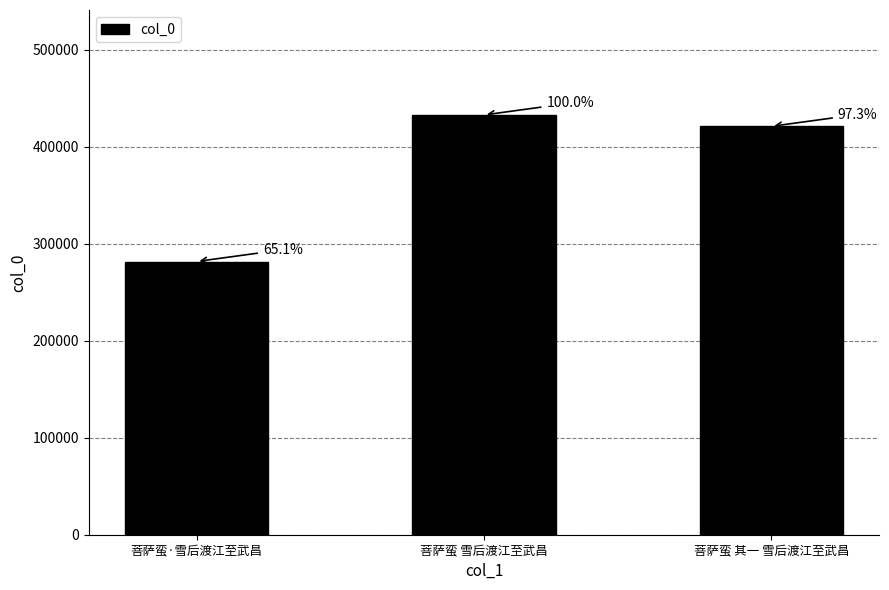

What is the sum of the values at 菩萨蛮 其一 雪后渡江至武昌 and 菩萨蛮 雪后渡江至武昌?

853690